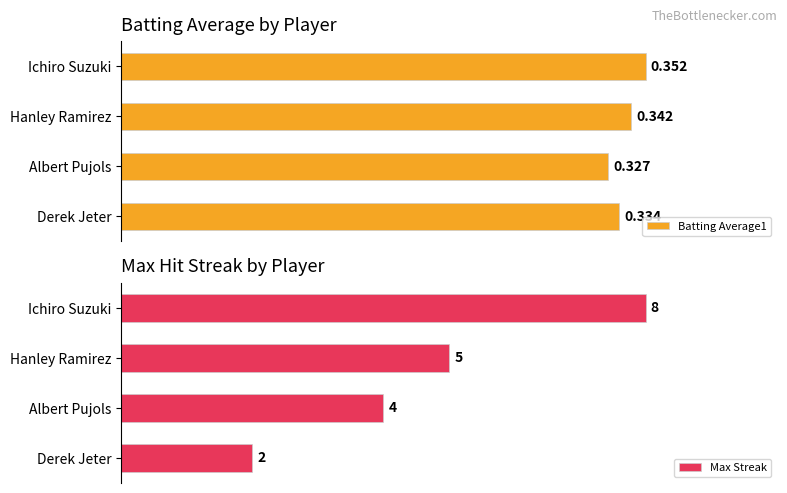

Is it true that Batting Average1 equals 0.3 at Albert Pujols?

False